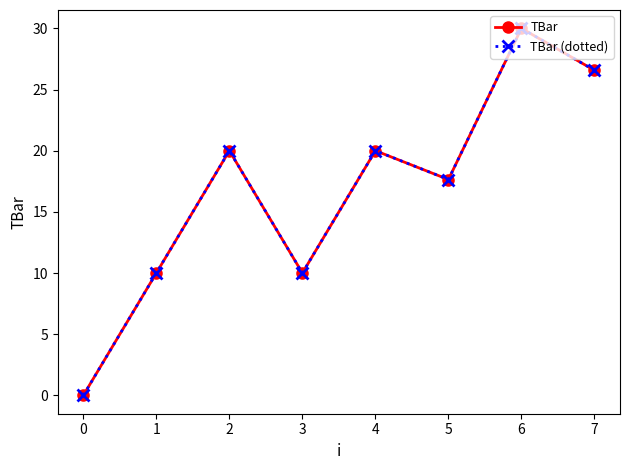

Does the chart have visible grid lines?

No